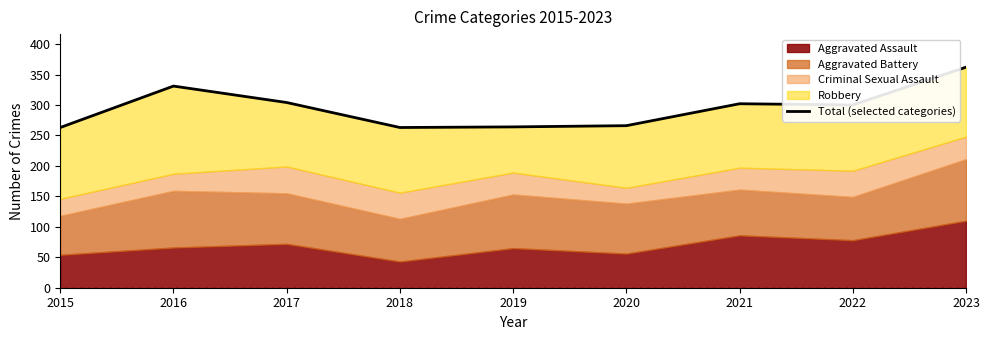

Between 2016 and 2018, which is larger?

2016